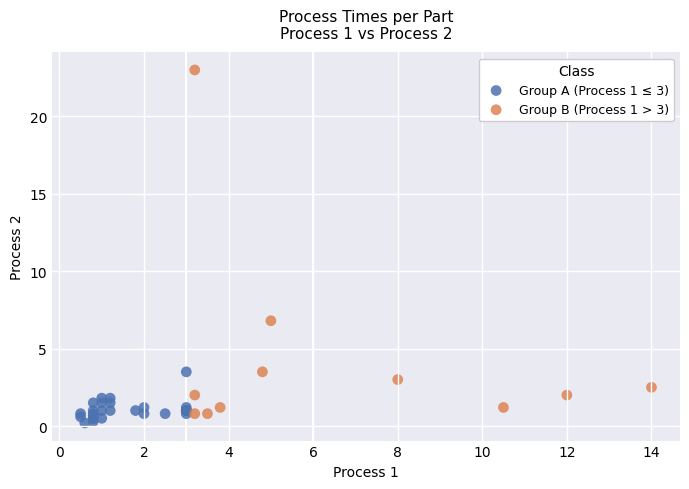

Which series contains the highest Y value?

Group B (Process 1 > 3)